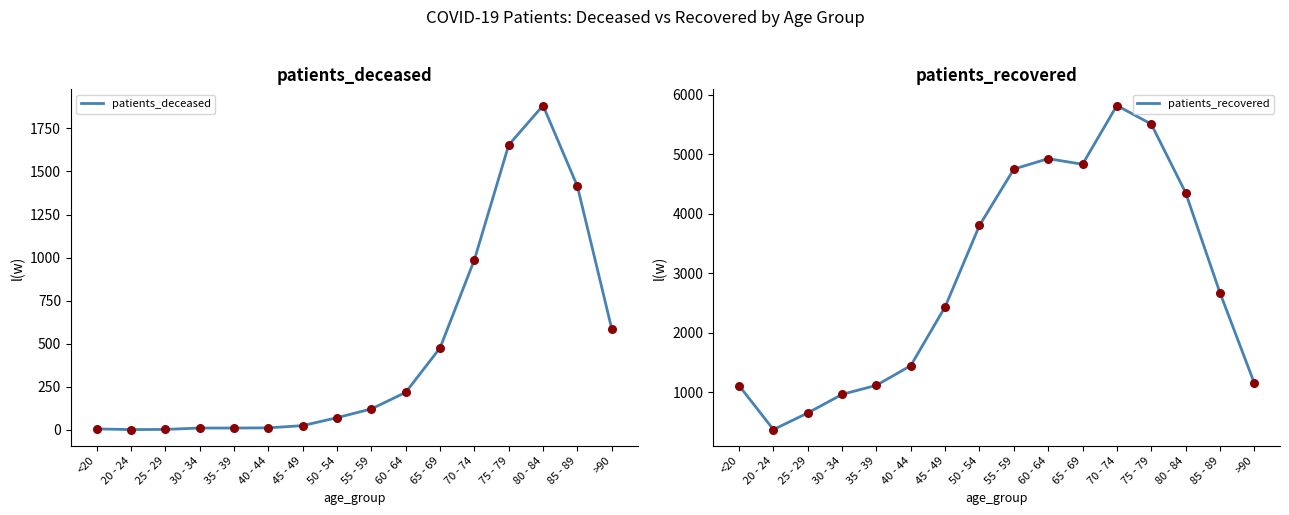

At how many categories does at least one series exceed 672?

14